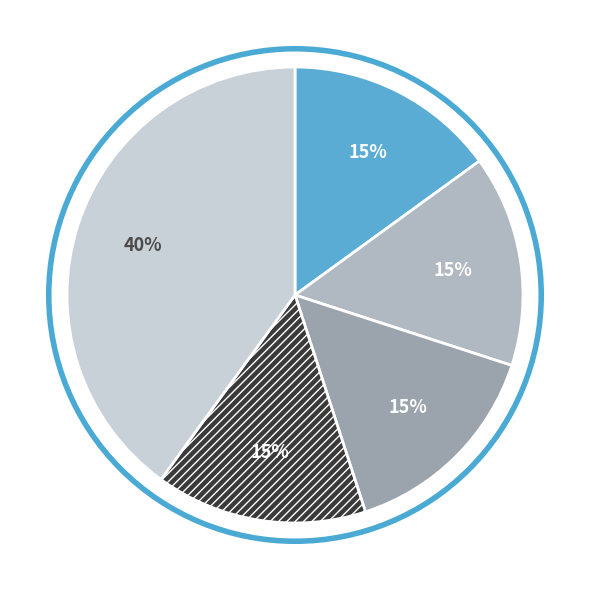

Count the number of slices in the pie.

5